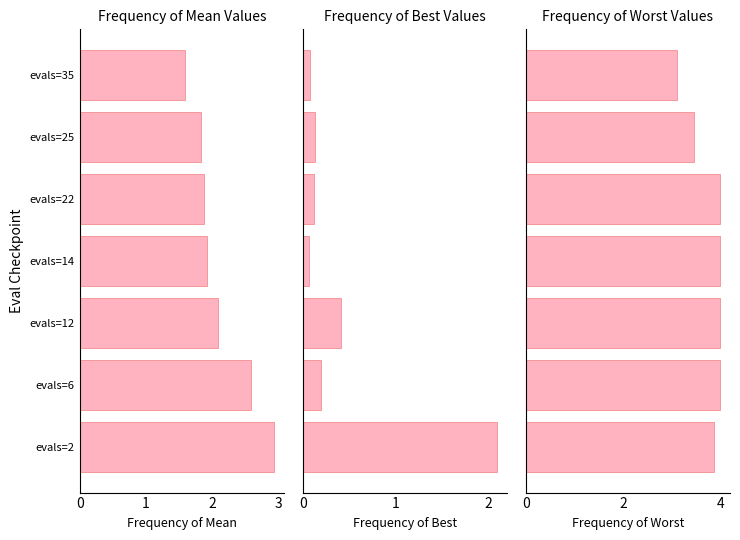

What is the difference between the second highest and minimum values in the worst series?

0.9